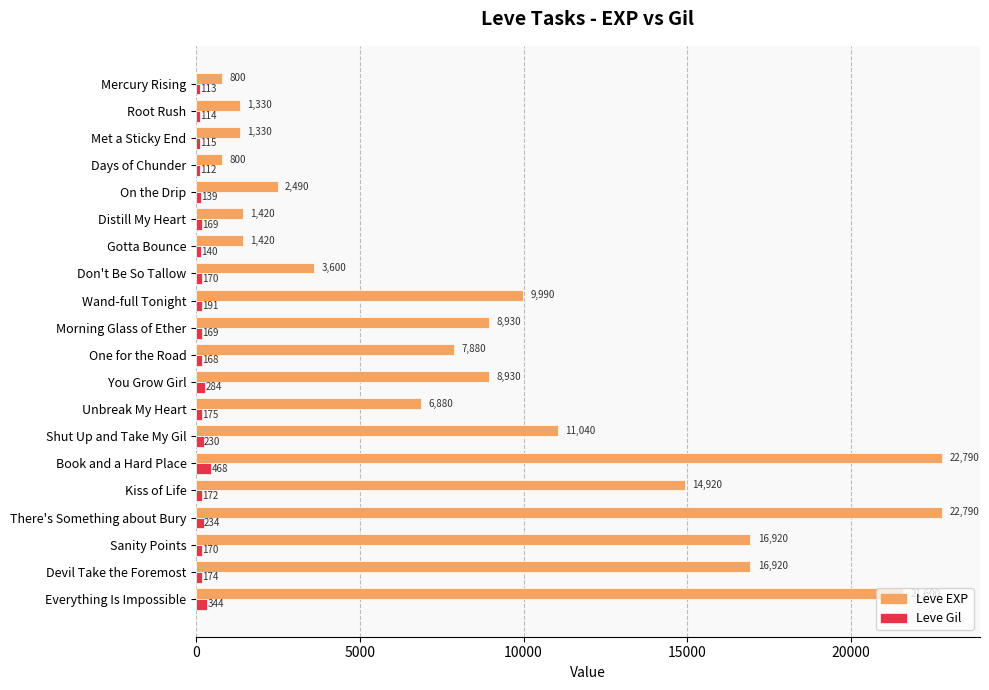

True or false: Leve EXP has a value of 2325 at Met a Sticky End.

False